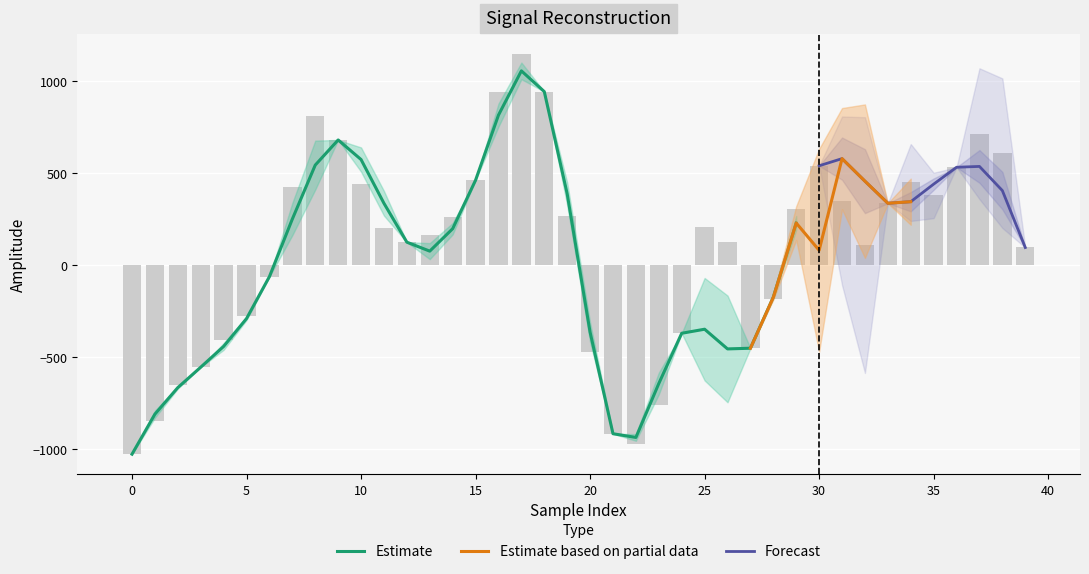

What is the minimum value shown in the chart?

-1029.9